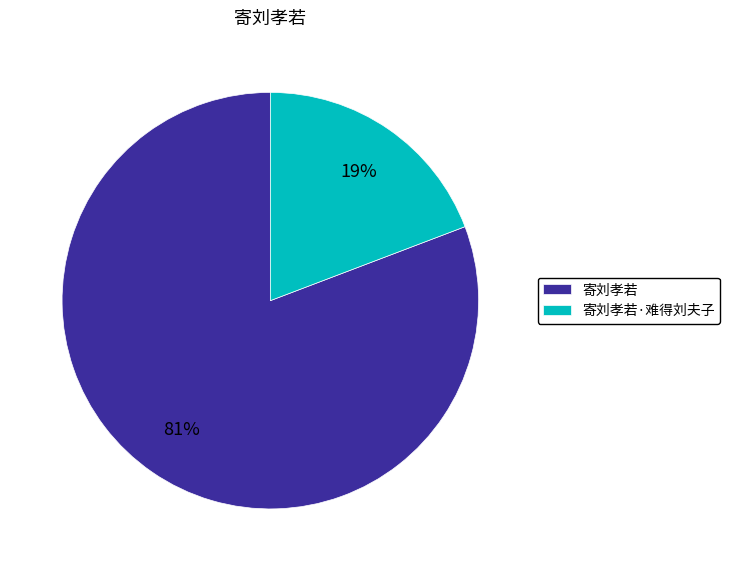

Is there a majority slice in this chart?

Yes